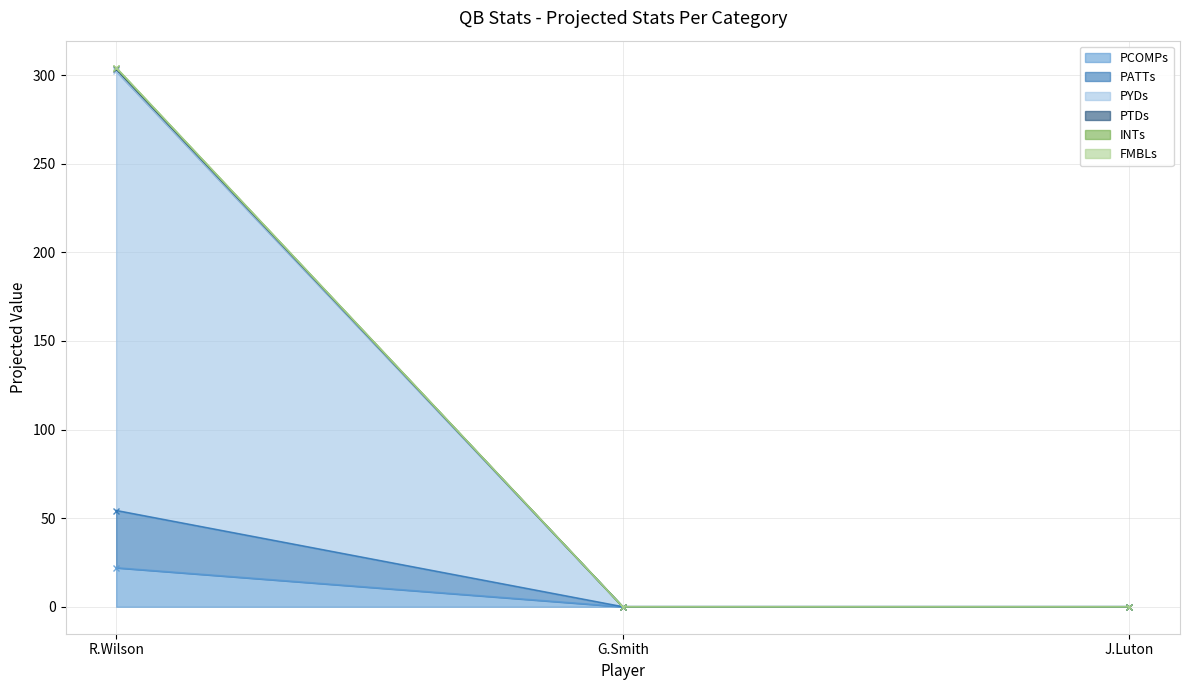

True or false: PATTs has a value of 138.9 at G.Smith.

False